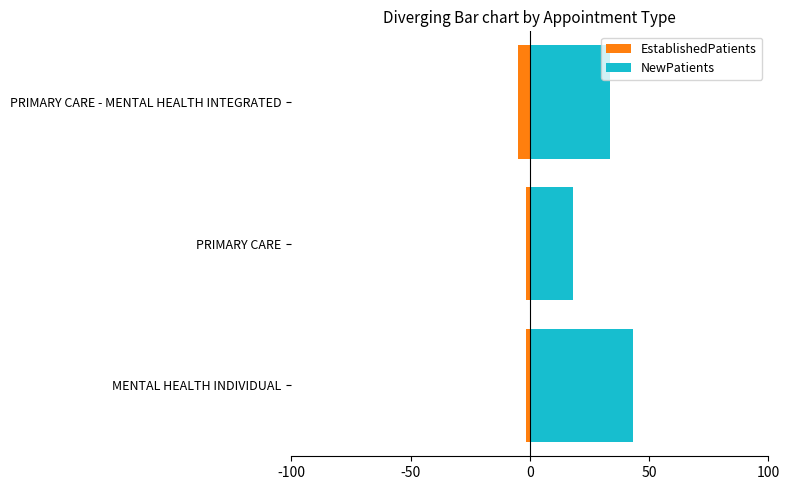

How many categories are shown in the chart?

3